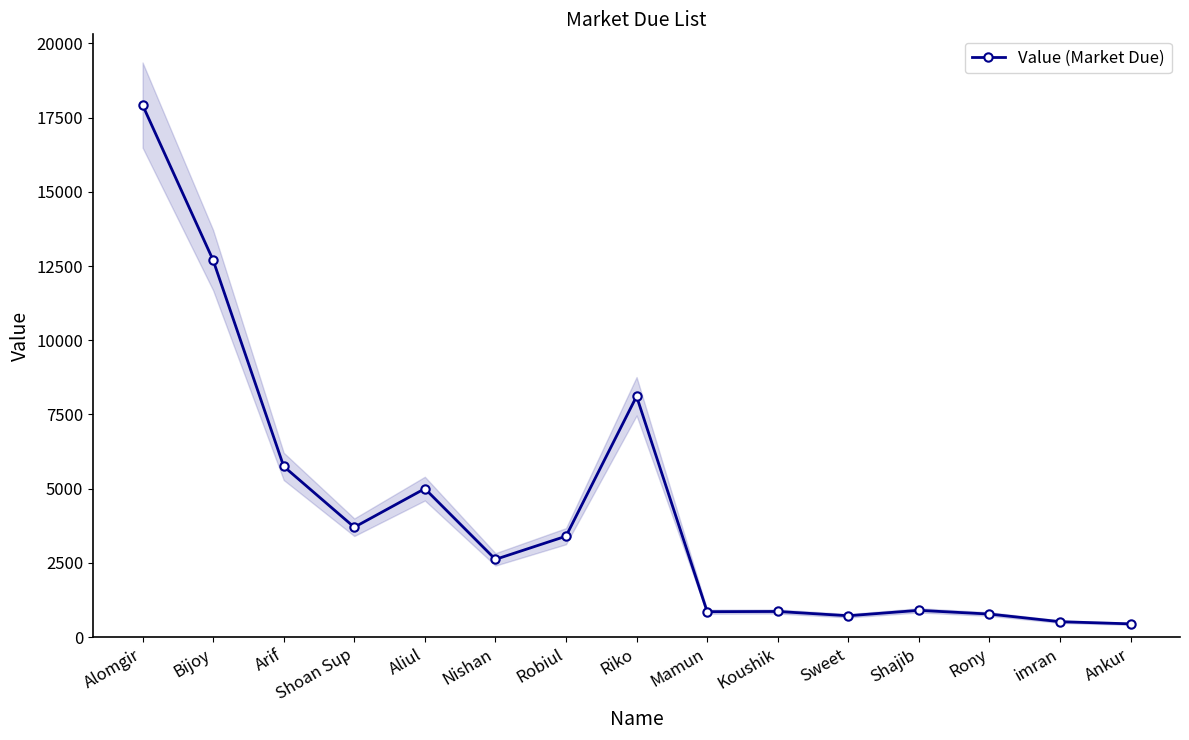

At which category does the data reach its first local peak?

Aliul